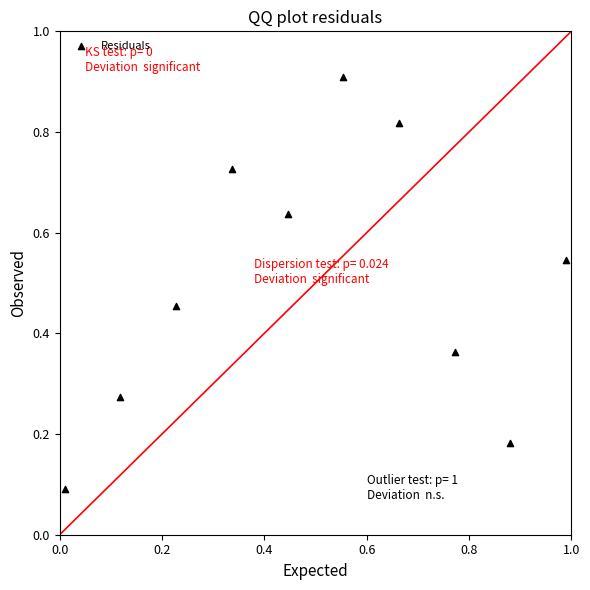

What is the range of X values (max minus min)?

1.0